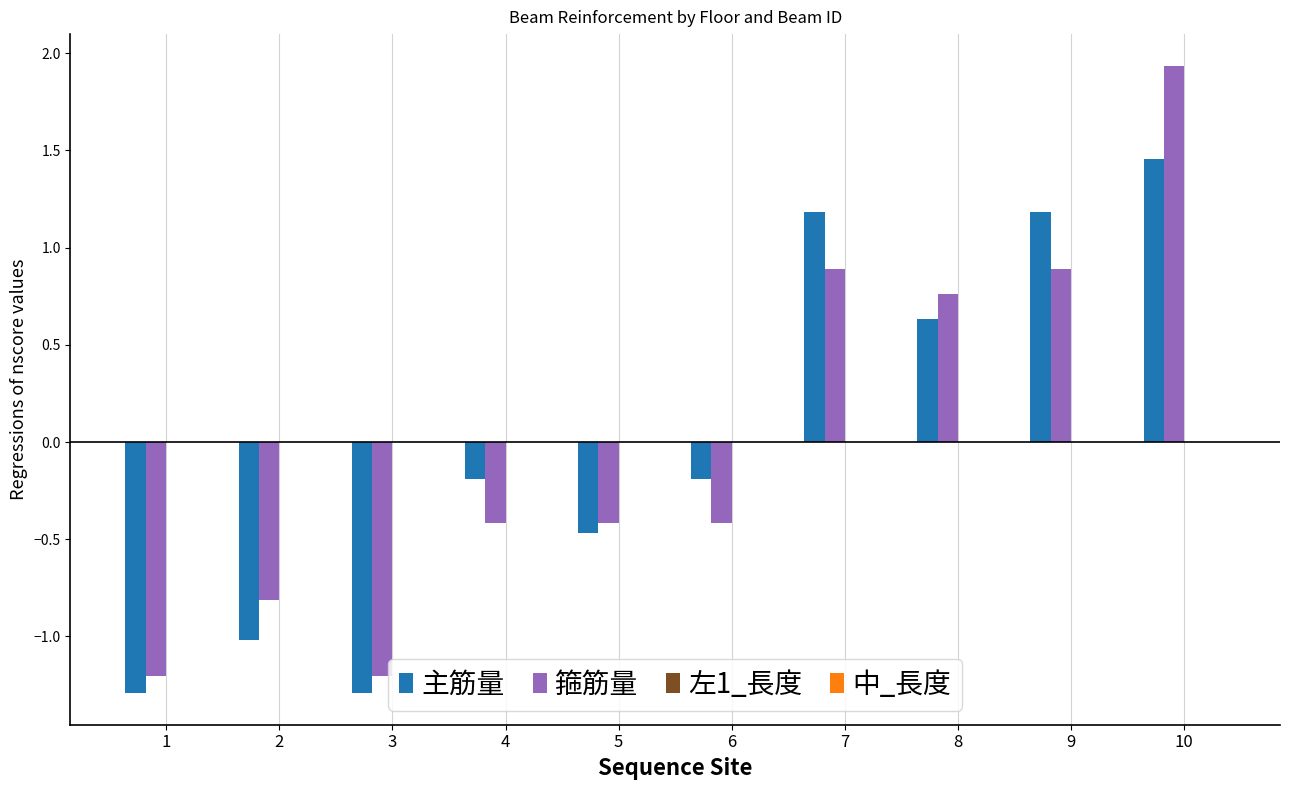

At 2, list the series in order from smallest to largest.

主筋量, 箍筋量